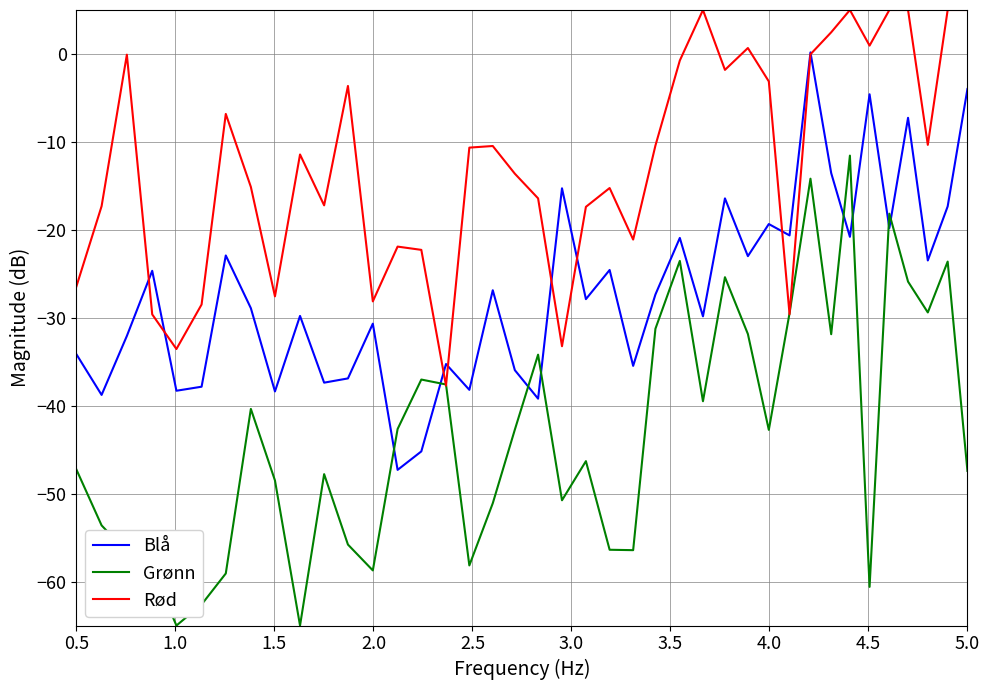

What is the minimum value shown in the chart?

-65.0